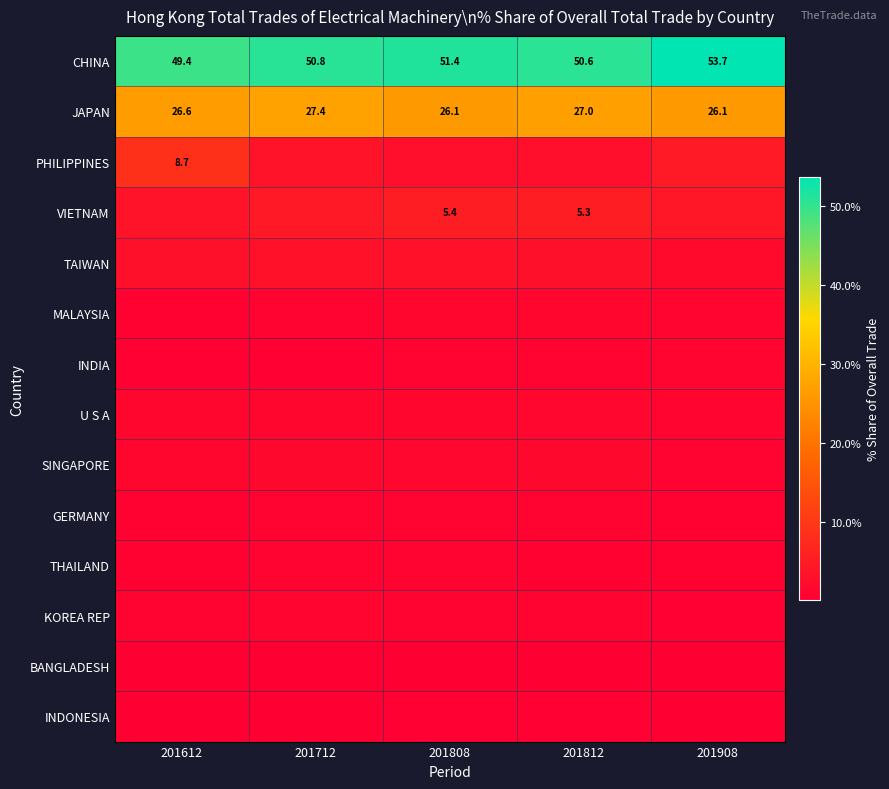

What is the total value across all series at 201612?

97.8